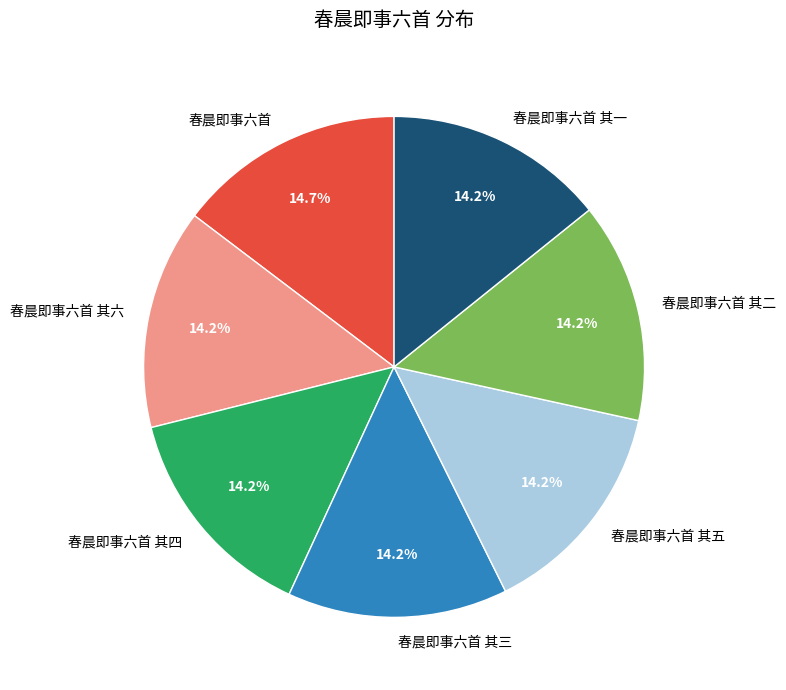

Do 春晨即事六首 and 春晨即事六首 其四 together represent more than half of the pie?

No